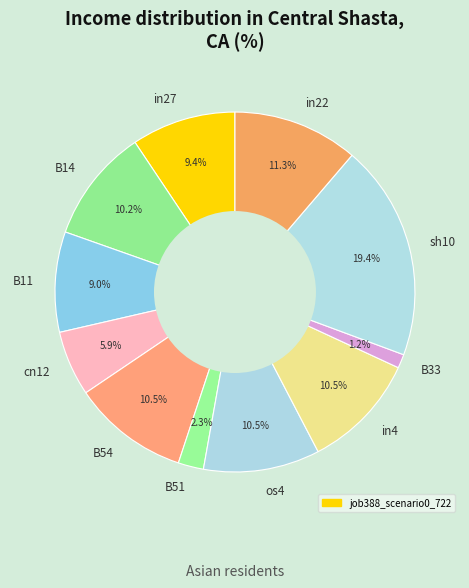

Count the number of slices in the pie.

11